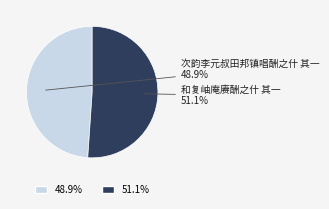

Is there any slice that represents more than half of the pie?

Yes